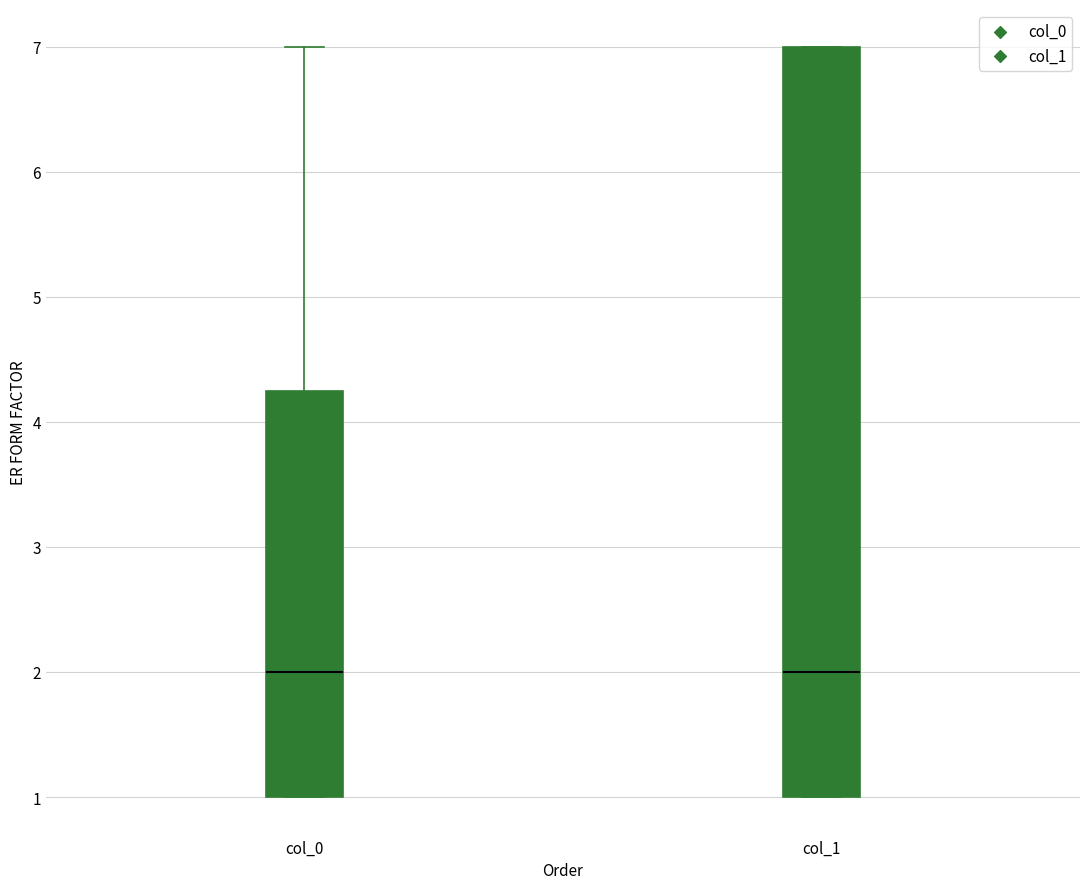

Comparing the boxes themselves (not the whiskers), which one is the tallest?

col_1